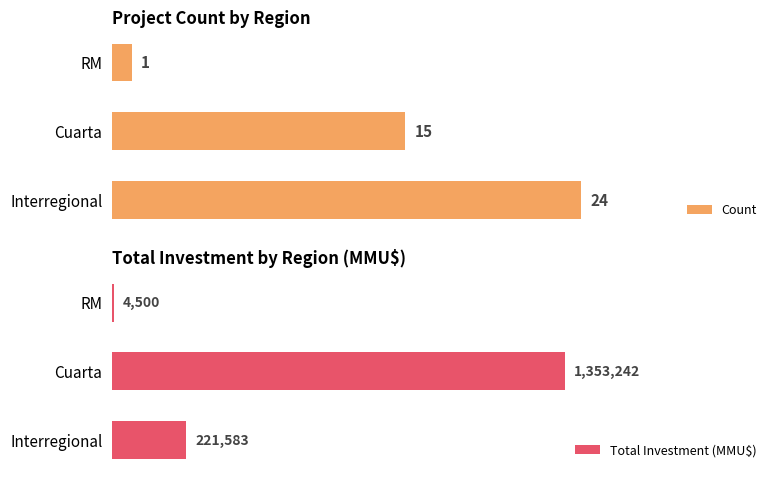

What is the average value of the Total Investment (MMU$) series?

526442